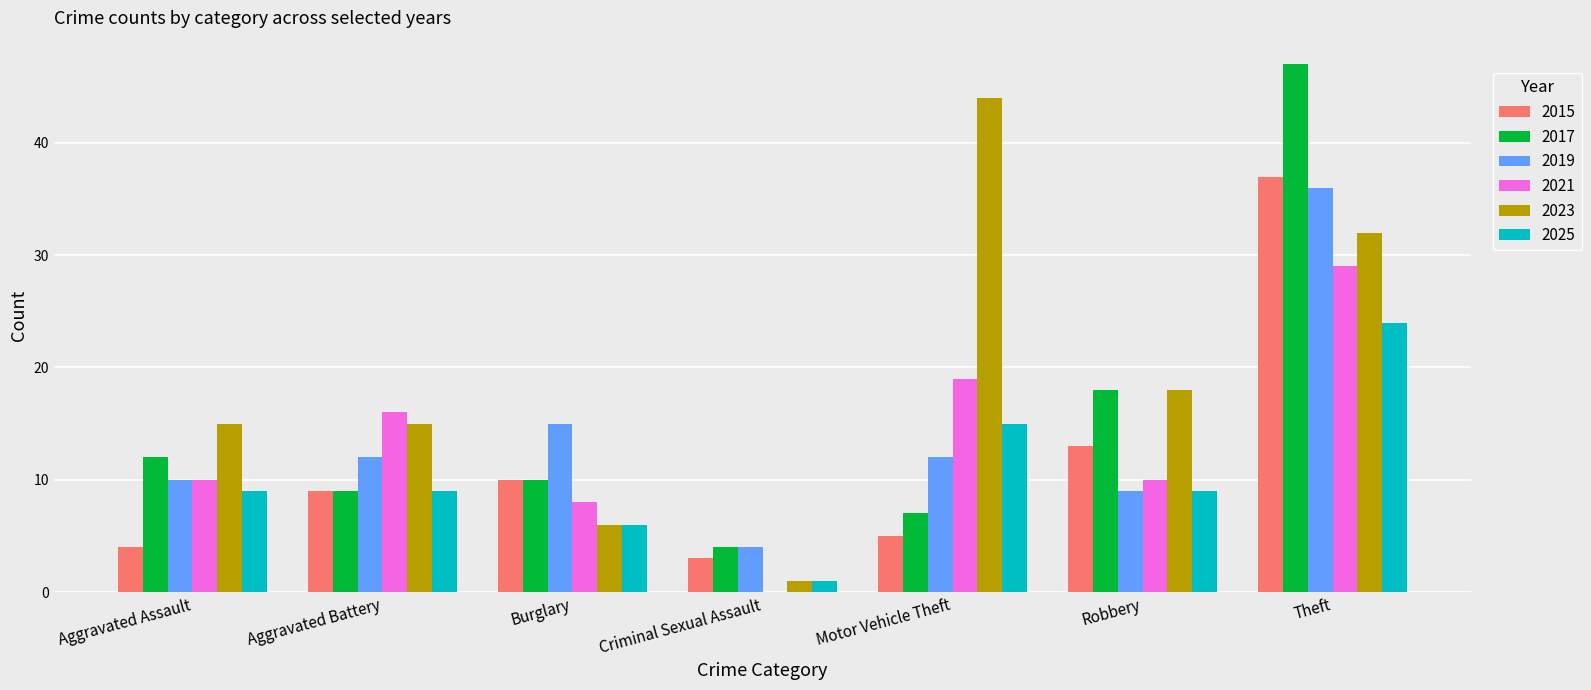

What is the sum of all 2023 values?

131